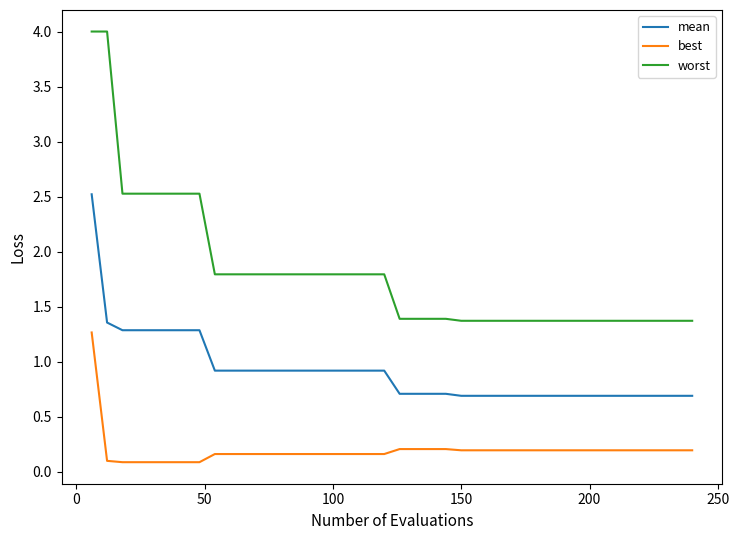

What is the difference between the maximum and minimum values in the worst series?

2.6